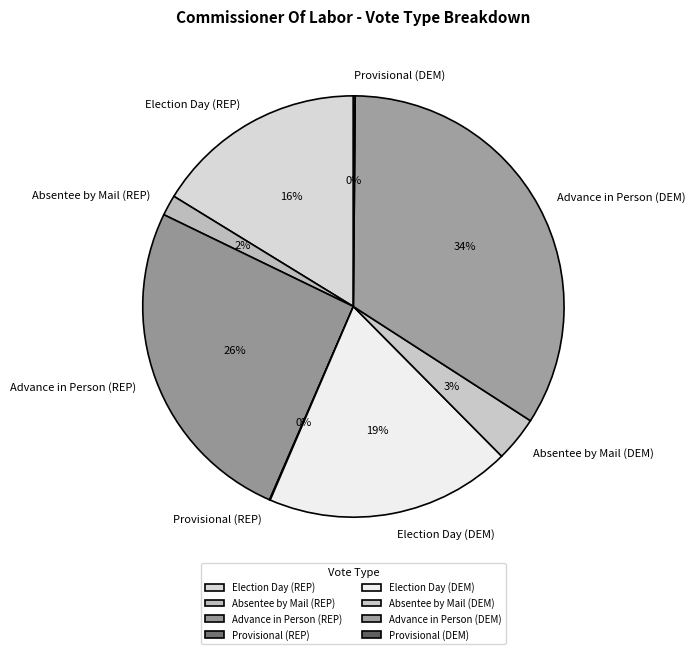

True or false: Election Day (DEM) accounts for 14% of the total.

False